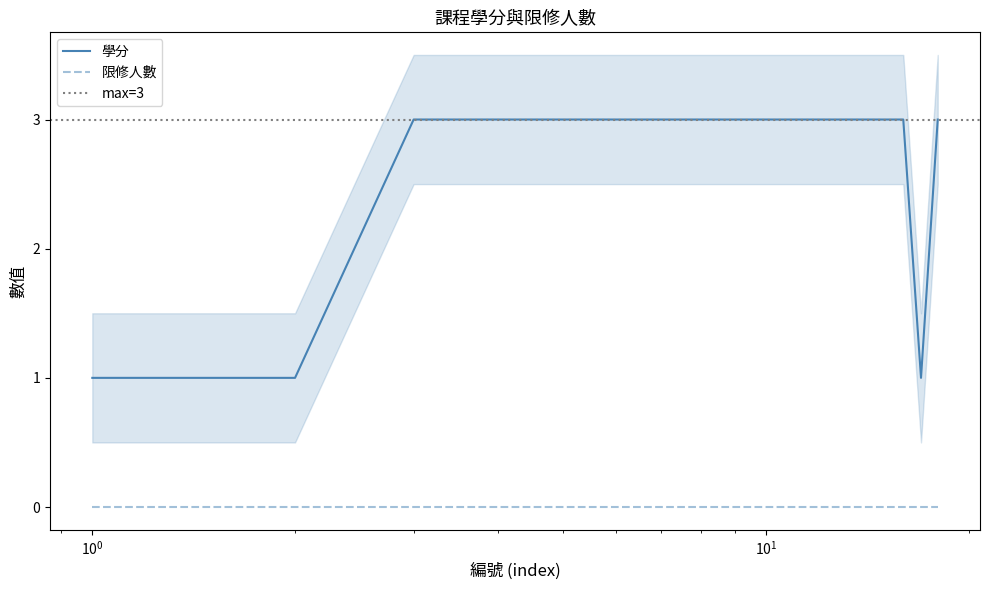

True or false: 學分 and 限修人數 cross at least once.

False